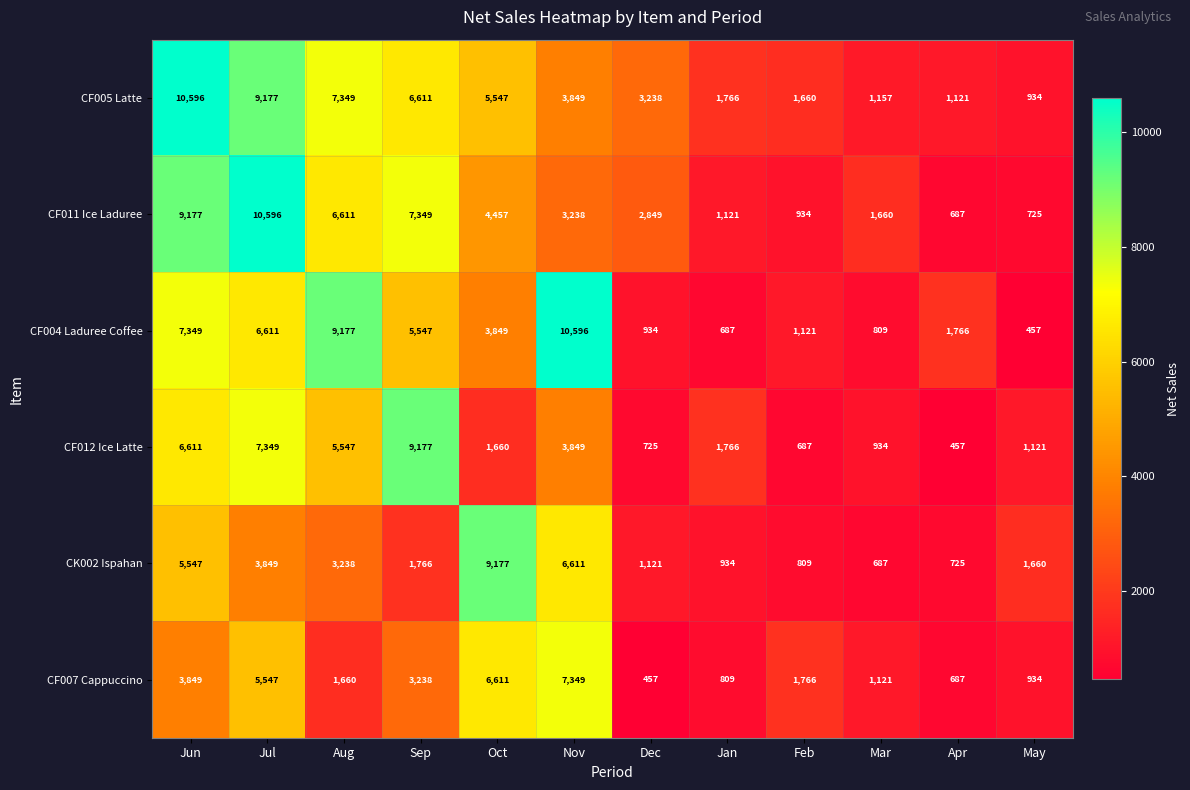

Rank the series at Mar from highest to lowest value.

CF011 Ice Laduree, CF005 Latte, CF007 Cappuccino, CF012 Ice Latte, CF004 Laduree Coffee, CK002 Ispahan